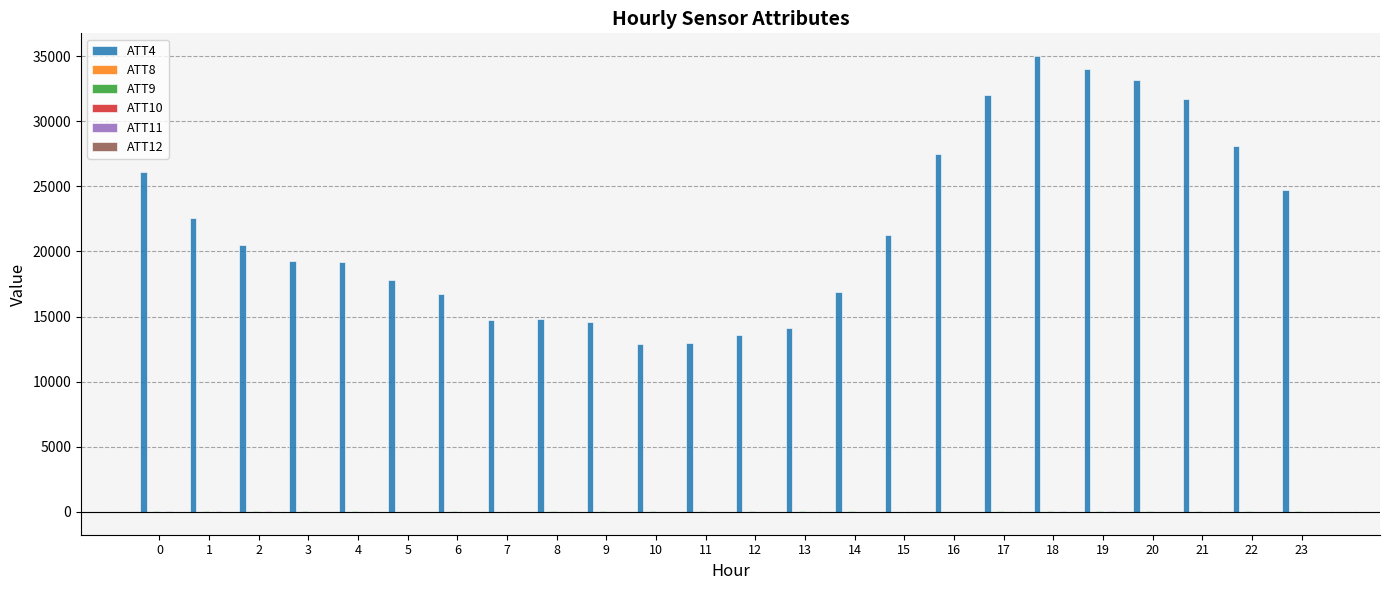

Count the number of categories in the chart.

24